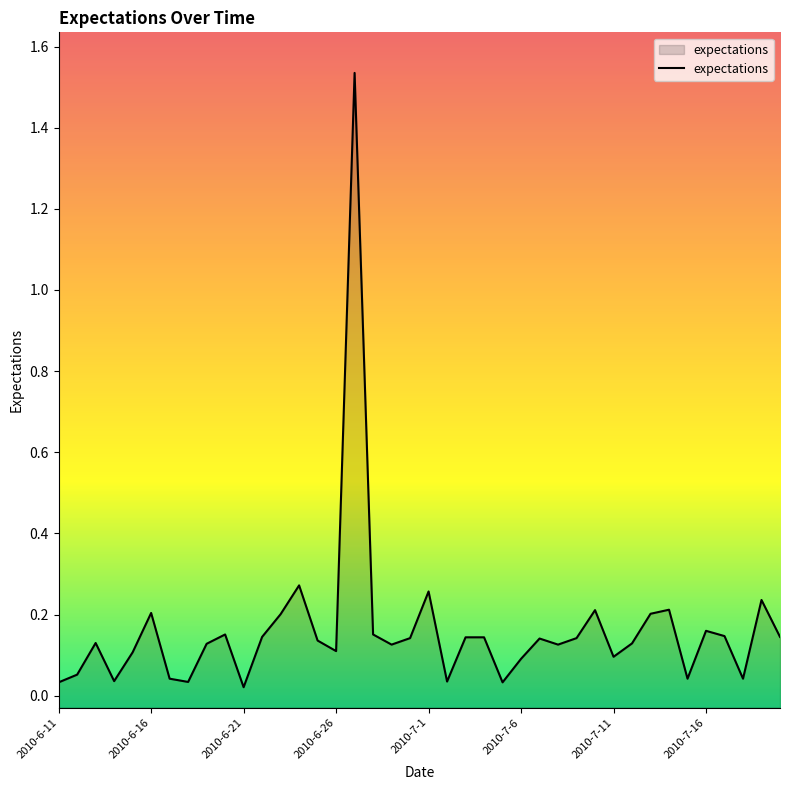

Which label corresponds to the smallest value in the chart?

2010-6-21